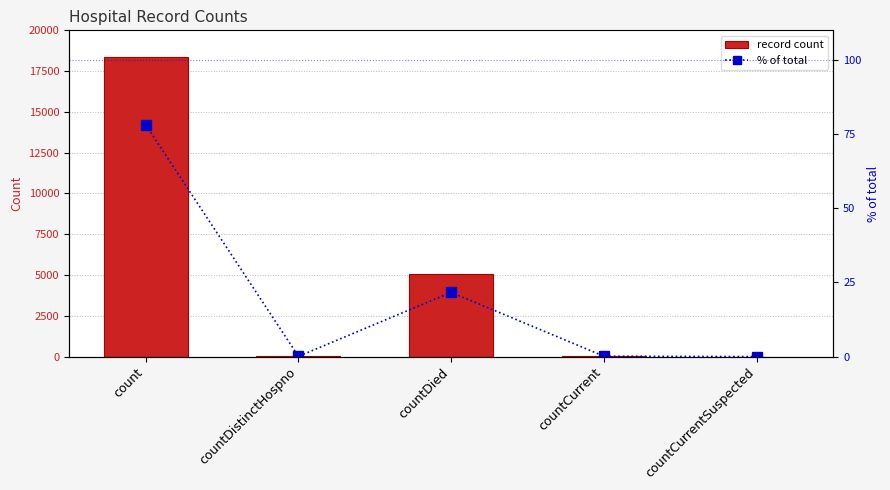

Reading left to right, list all the values displayed in this chart.

record count: 18352.0	21.0	5089.0	31.0	0.0
% of total: 78.1	0.1	21.7	0.1	0.0